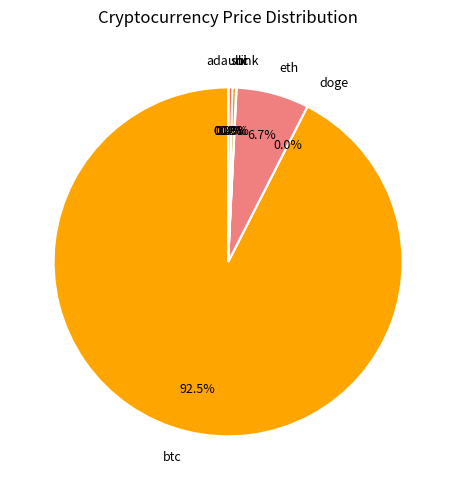

Which category has the biggest portion of the pie?

btc